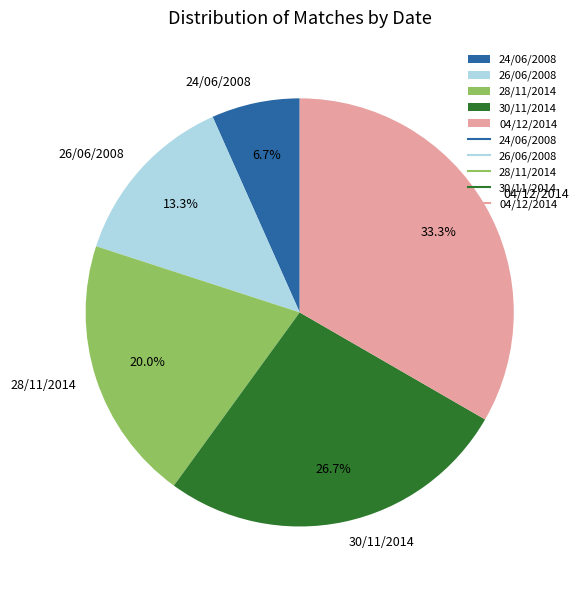

Rank the categories by value from lowest to highest.

24/06/2008, 26/06/2008, 28/11/2014, 30/11/2014, 04/12/2014